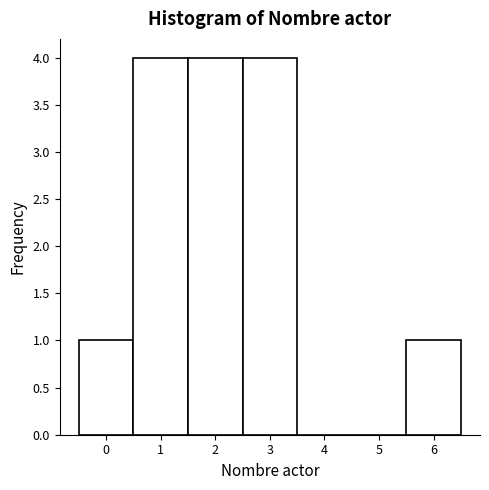

Reading left to right, list every bar in this chart as the range it spans on the x-axis followed by its height. The values are not printed on the chart, so give them approximately, as read against the axis.

-0.5 to 0.5: 1
0.5 to 1.5: 4
1.5 to 2.5: 4
2.5 to 3.5: 4
3.5 to 4.5: 0
4.5 to 5.5: 0
5.5 to 6.5: 1